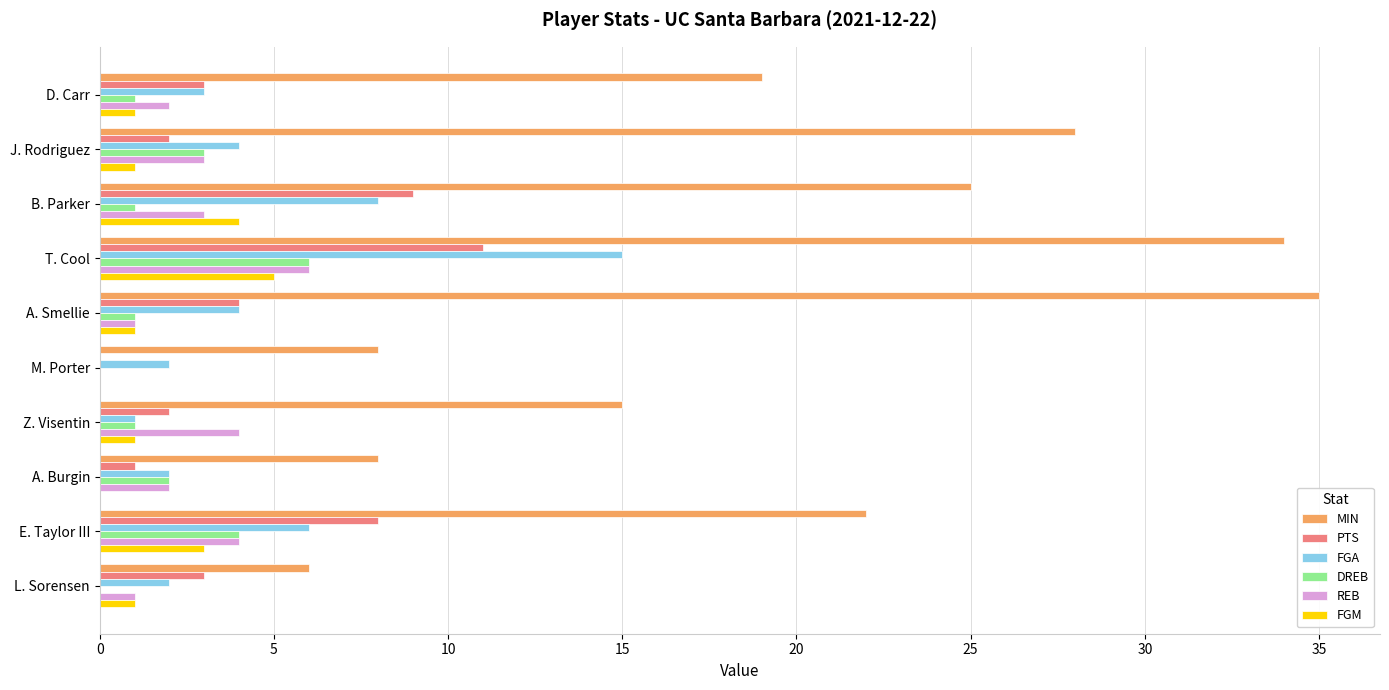

Which series has the largest range (max minus min)?

MIN